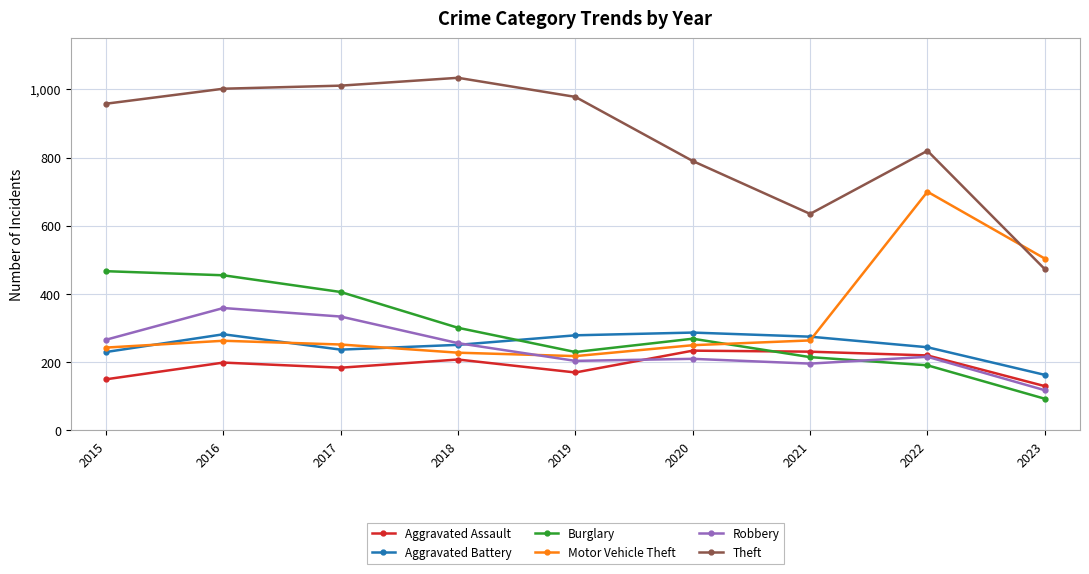

Does the chart have visible grid lines?

Yes